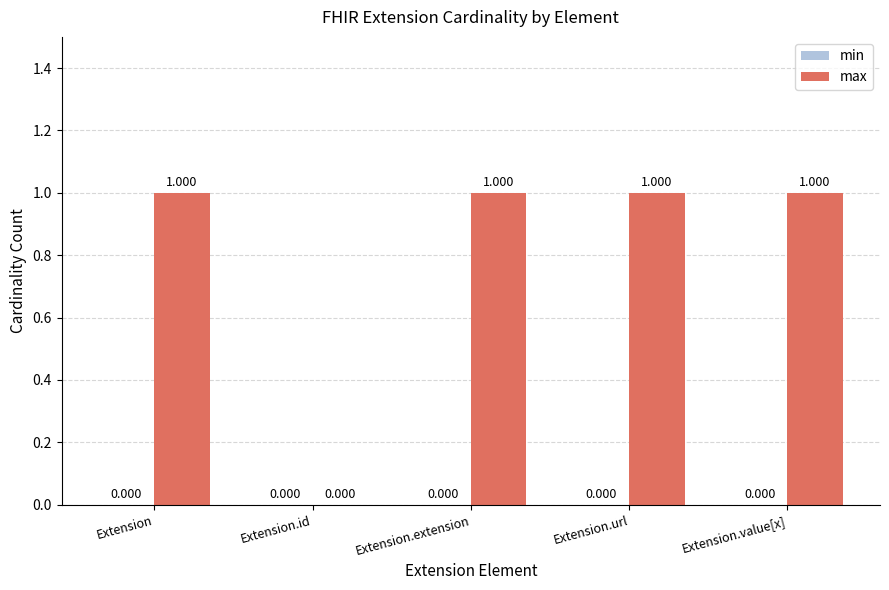

Which has a higher value, Extension.url or Extension.id?

Extension.url